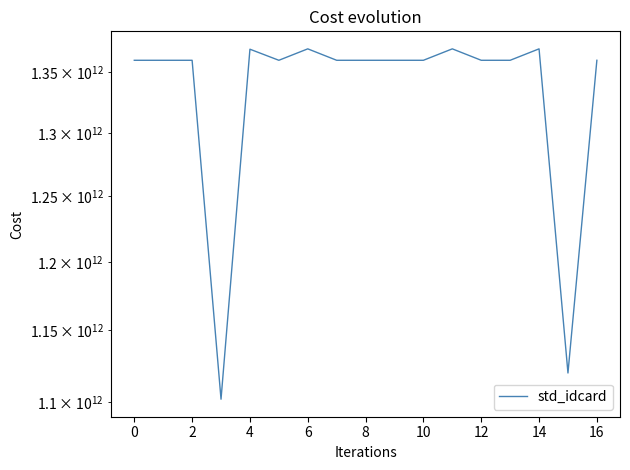

What is the value of the 6th point from the left?

1360200075221